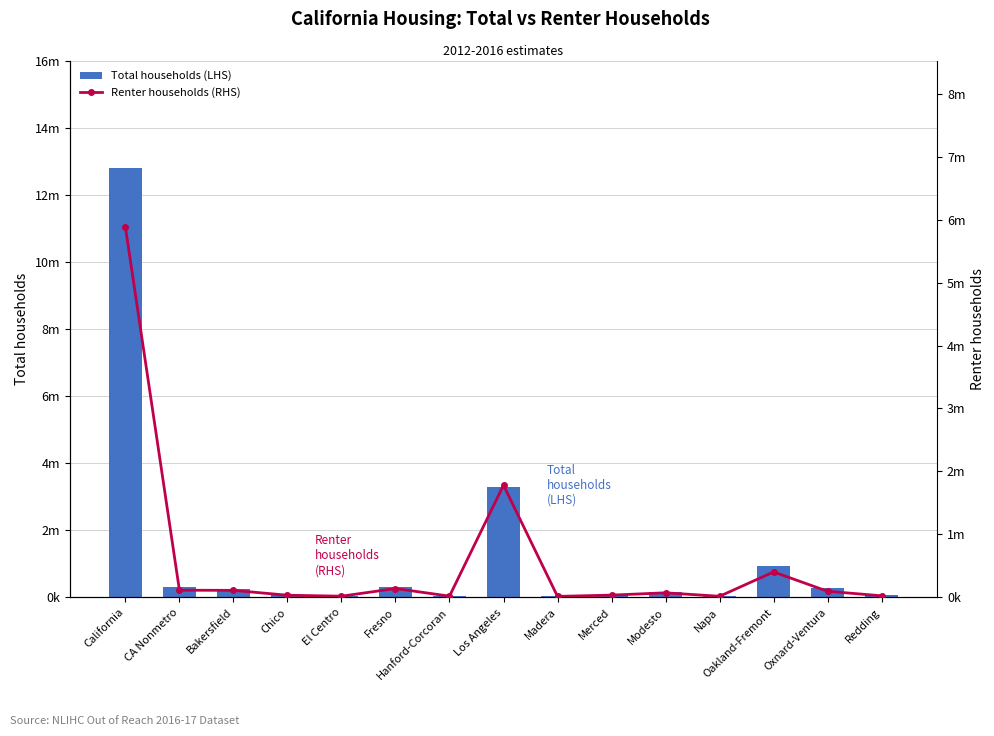

Which category has the lowest value in the Renter households (RHS) series?

Madera